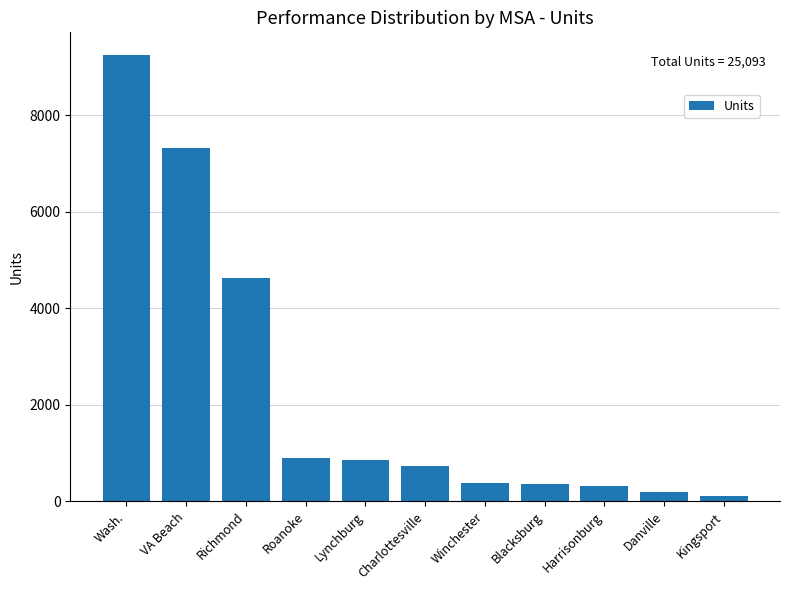

What is the average value?

2281